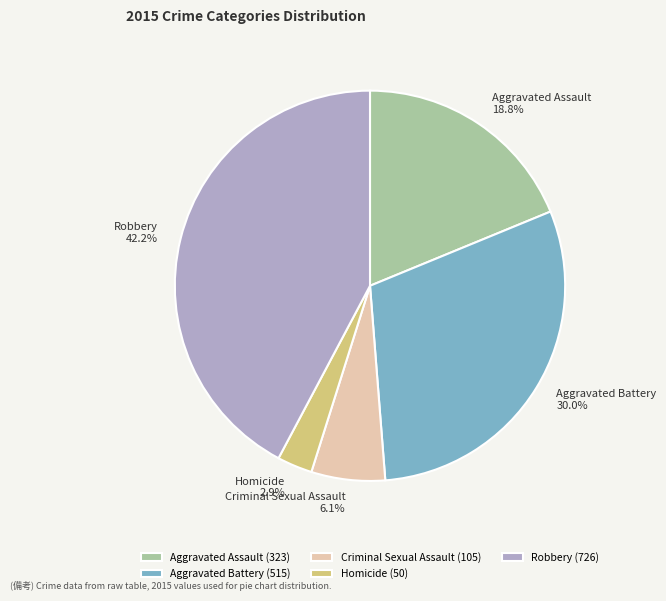

To the nearest percent, what portion does Homicide represent?

3%